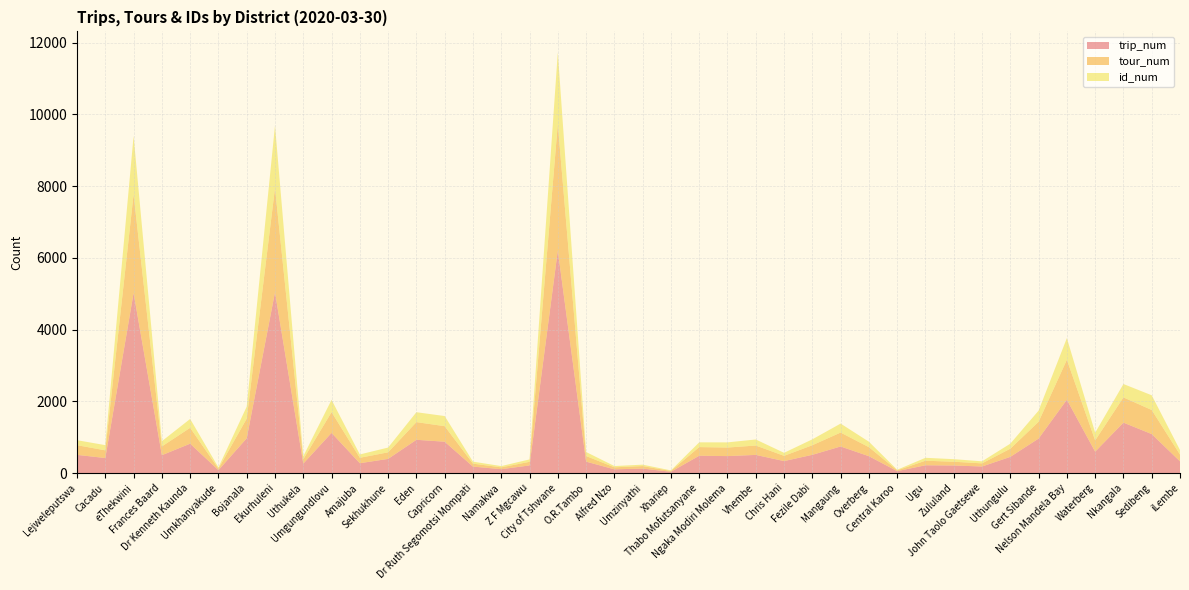

Reading left to right, transcribe all the data shown in this chart.

trip_num: Lejweleputswa=507	Cacadu=419	eThekwini=5020	Frances Baard=498	Dr Kenneth Kaunda=819	Umkhanyakude=81	Bojanala=969	Ekurhuleni=5040	Uthukela=263	Umgungundlovu=1120	Amajuba=274	Sekhukhune=395	Eden=927	Capricorn=874	Dr Ruth Segomotsi Mompati=180	Namakwa=108	Z F Mgcawu=212	City of Tshwane=6204	O.R.Tambo=318	Alfred Nzo=104	Umzinyathi=125	Xhariep=35	Thabo Mofutsanyane=483	Ngaka Modiri Molema=473	Vhembe=506	Chris Hani=334	Fezile Dabi=508	Mangaung=741	Overberg=470	Central Karoo=53	Ugu=217	Zululand=211	John Taolo Gaetsewe=183	Uthungulu=451	Gert Sibande=961	Nelson Mandela Bay=2045	Waterberg=596	Nkangala=1406	Sedibeng=1087	iLembe=326
tour_num: Lejweleputswa=270	Cacadu=214	eThekwini=2749	Frances Baard=244	Dr Kenneth Kaunda=442	Umkhanyakude=43	Bojanala=548	Ekurhuleni=2905	Uthukela=121	Umgungundlovu=579	Amajuba=152	Sekhukhune=183	Eden=493	Capricorn=433	Dr Ruth Segomotsi Mompati=82	Namakwa=51	Z F Mgcawu=101	City of Tshwane=3524	O.R.Tambo=156	Alfred Nzo=56	Umzinyathi=69	Xhariep=23	Thabo Mofutsanyane=241	Ngaka Modiri Molema=238	Vhembe=261	Chris Hani=146	Fezile Dabi=268	Mangaung=388	Overberg=251	Central Karoo=23	Ugu=127	Zululand=104	John Taolo Gaetsewe=87	Uthungulu=228	Gert Sibande=468	Nelson Mandela Bay=1113	Waterberg=314	Nkangala=703	Sedibeng=671	iLembe=189
id_num: Lejweleputswa=139	Cacadu=145	eThekwini=1626	Frances Baard=147	Dr Kenneth Kaunda=247	Umkhanyakude=34	Bojanala=335	Ekurhuleni=1741	Uthukela=84	Umgungundlovu=342	Amajuba=92	Sekhukhune=133	Eden=276	Capricorn=282	Dr Ruth Segomotsi Mompati=56	Namakwa=35	Z F Mgcawu=67	City of Tshwane=1998	O.R.Tambo=113	Alfred Nzo=35	Umzinyathi=40	Xhariep=16	Thabo Mofutsanyane=132	Ngaka Modiri Molema=144	Vhembe=169	Chris Hani=84	Fezile Dabi=164	Mangaung=250	Overberg=152	Central Karoo=16	Ugu=81	Zululand=72	John Taolo Gaetsewe=57	Uthungulu=140	Gert Sibande=311	Nelson Mandela Bay=604	Waterberg=215	Nkangala=373	Sedibeng=410	iLembe=126